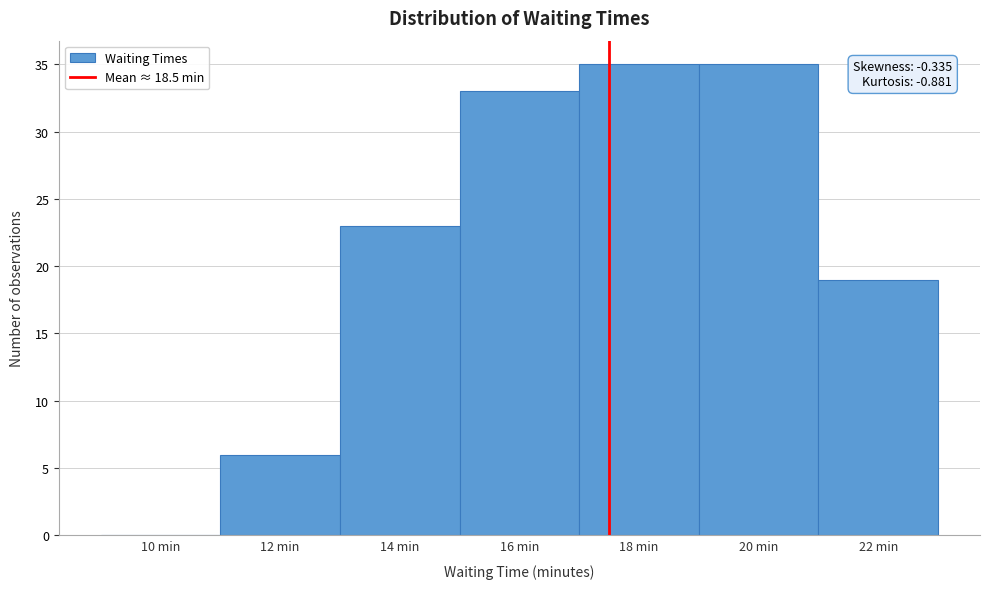

Reading right to left, transcribe all the data shown in this chart.

22 min=19	20 min=35	18 min=35	16 min=33	14 min=23	12 min=6	10 min=0